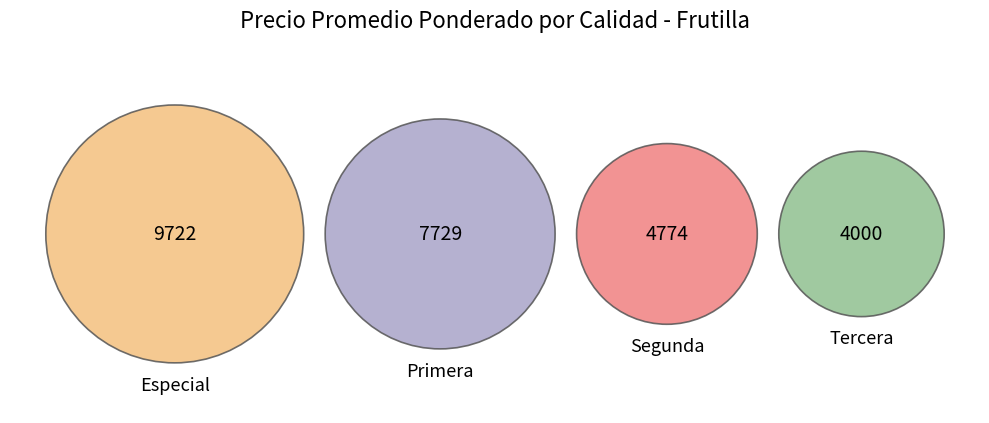

Approximately how many times larger is the value at Especial compared to Tercera?

2.4